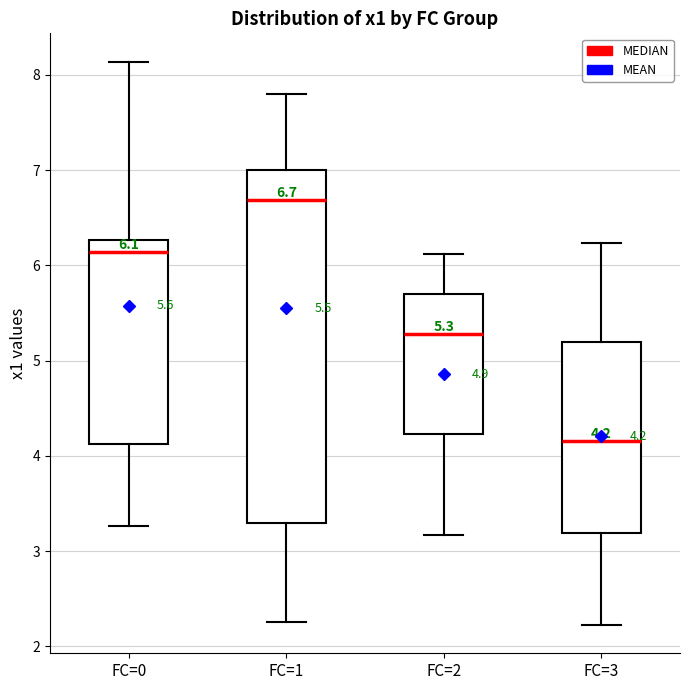

Which box has the highest median line?

FC=1